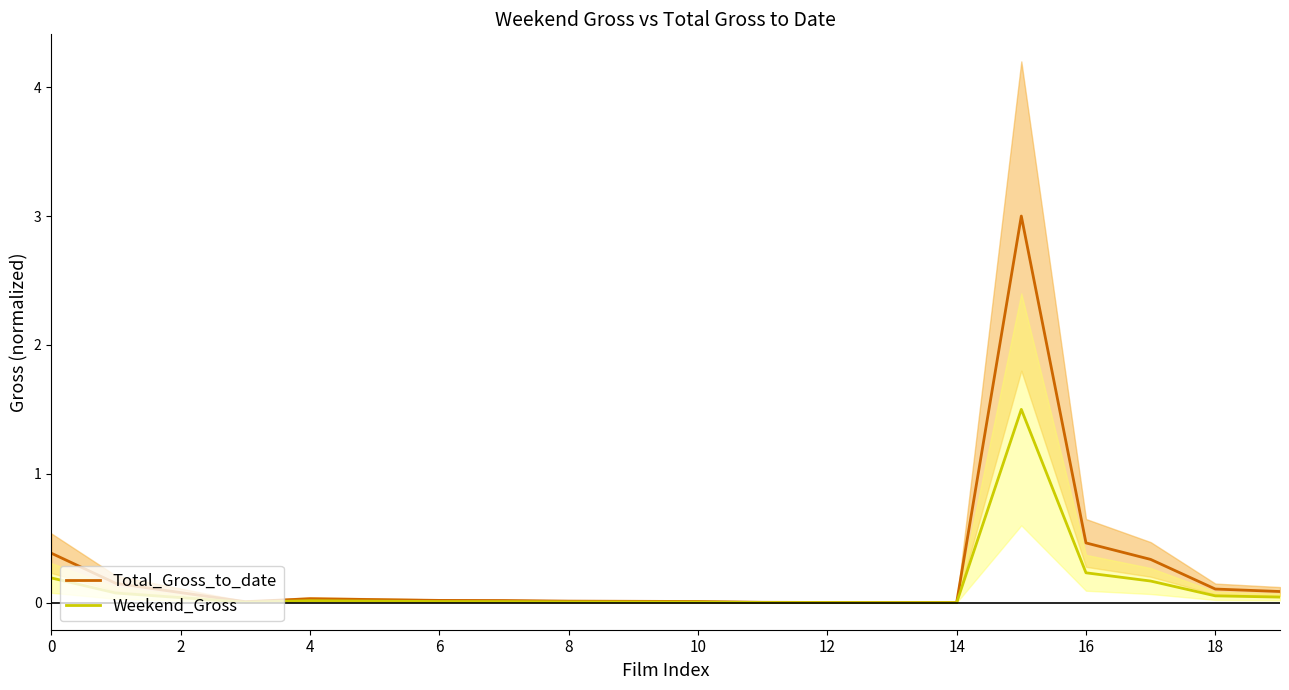

What is the highest value of the Weekend_Gross series?

1.5